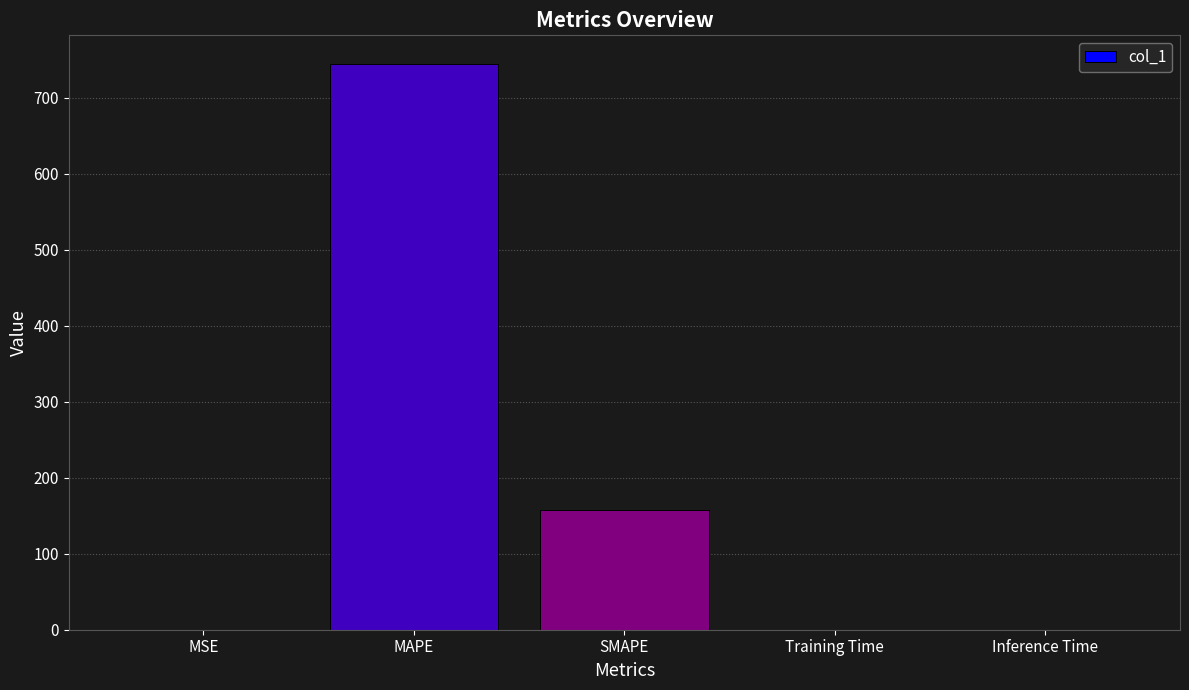

Are the bars horizontal?

No